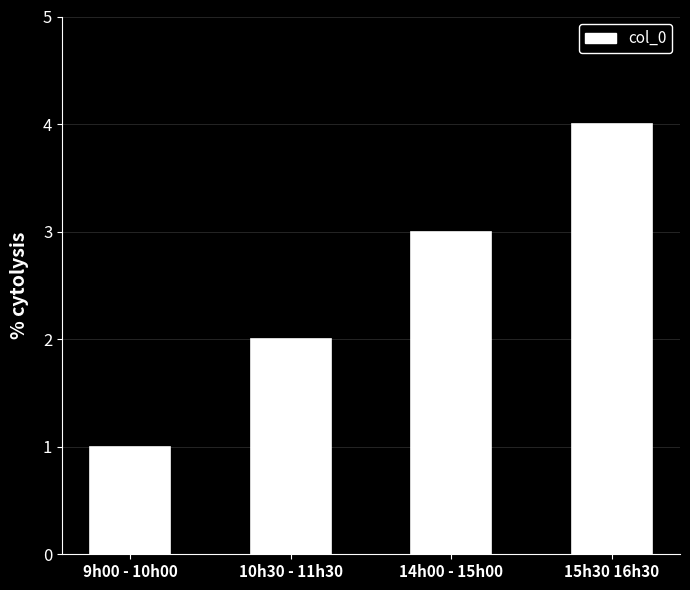

Reading left to right, what are all the values shown in this chart?

9h00 - 10h00=1	10h30 - 11h30=2	14h00 - 15h00=3	15h30 16h30=4